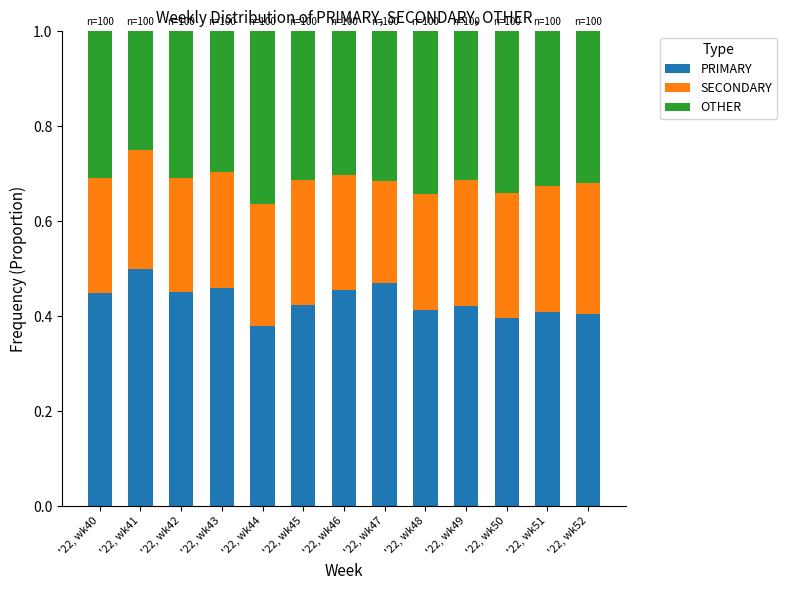

What is the sum of all PRIMARY values?

5.6